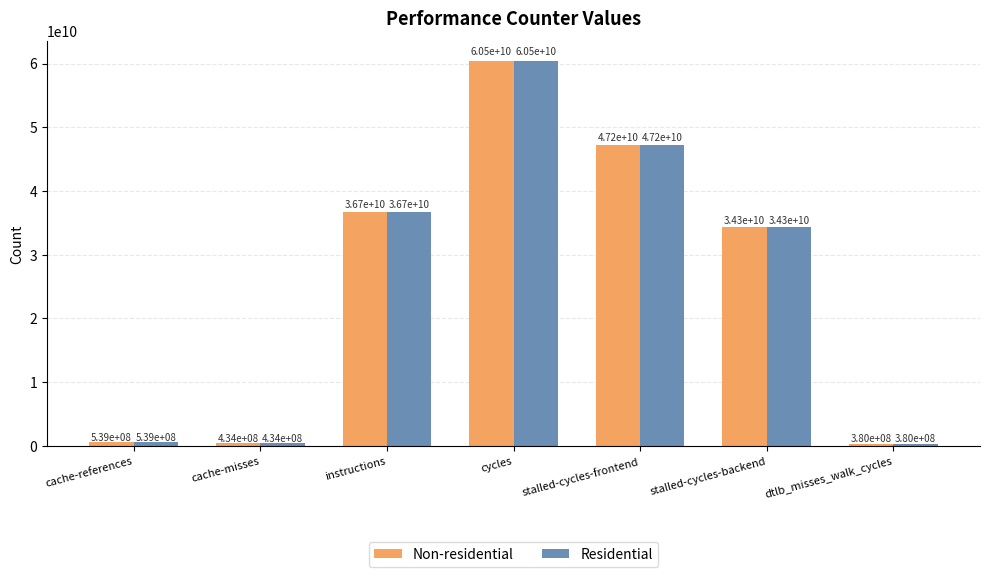

What are all the series names shown in the legend?

Non-residential, Residential